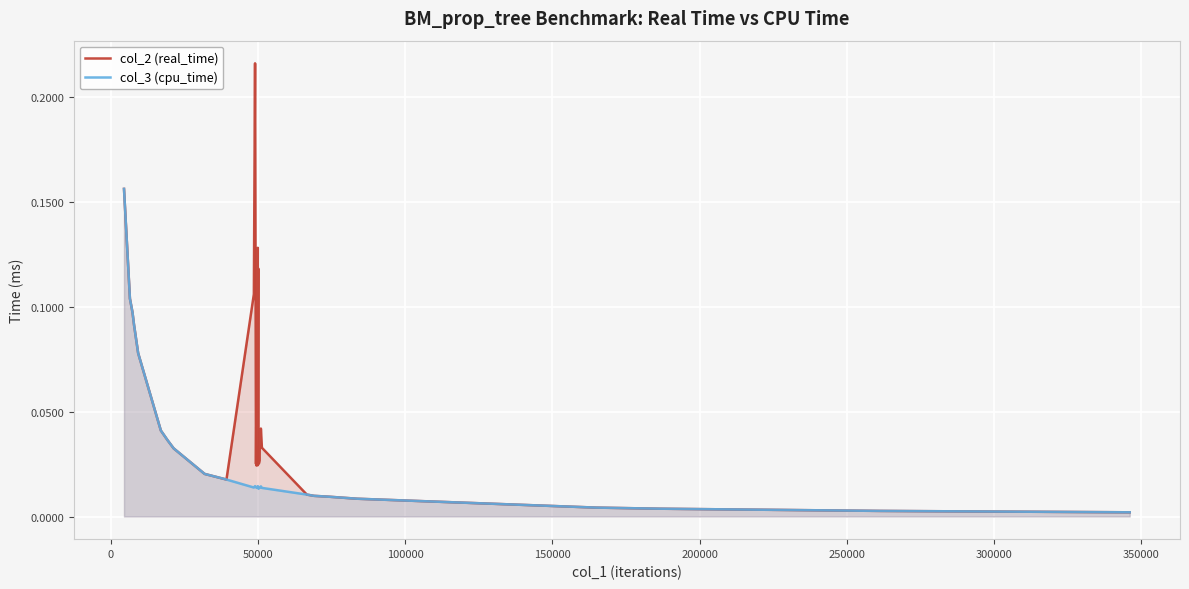

What are all the series names shown in the legend?

col_2 (real_time), col_3 (cpu_time)